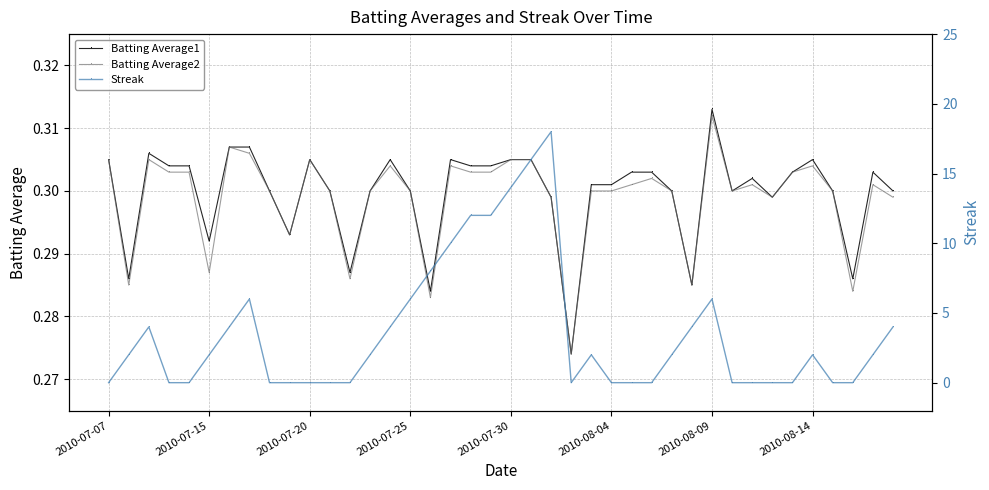

Count the Batting Average1 values in the range 0 to 1.

40